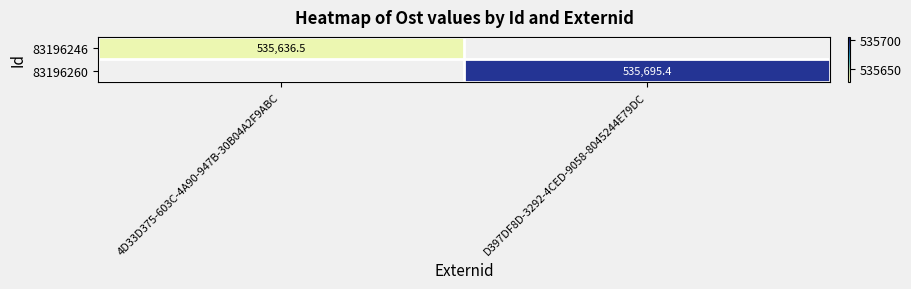

Rank the series by their average value, from lowest to highest.

83196246, 83196260